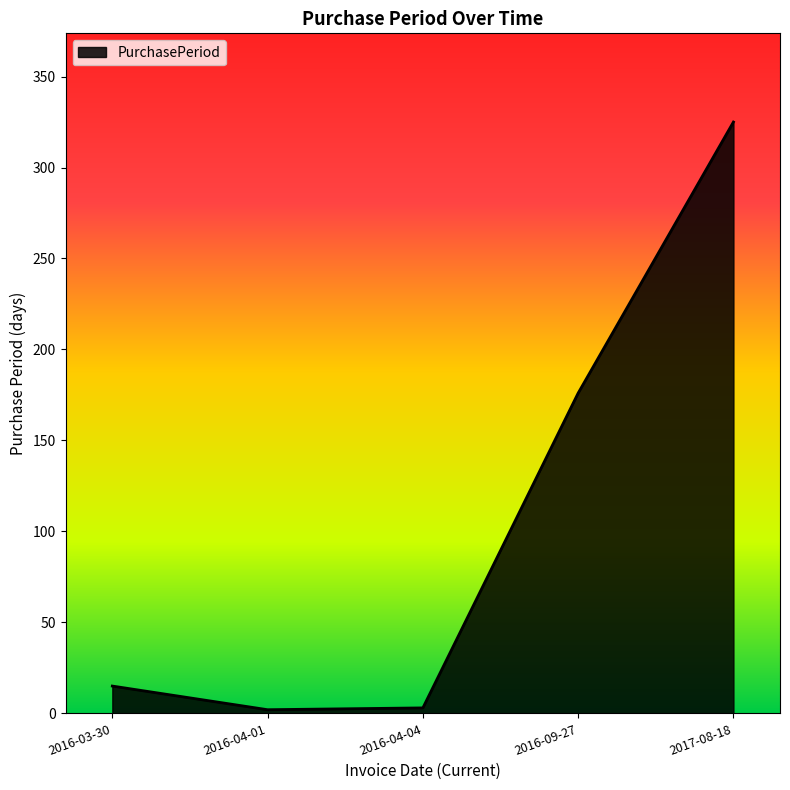

Is it true that the value at 2017-08-18 is 325?

True